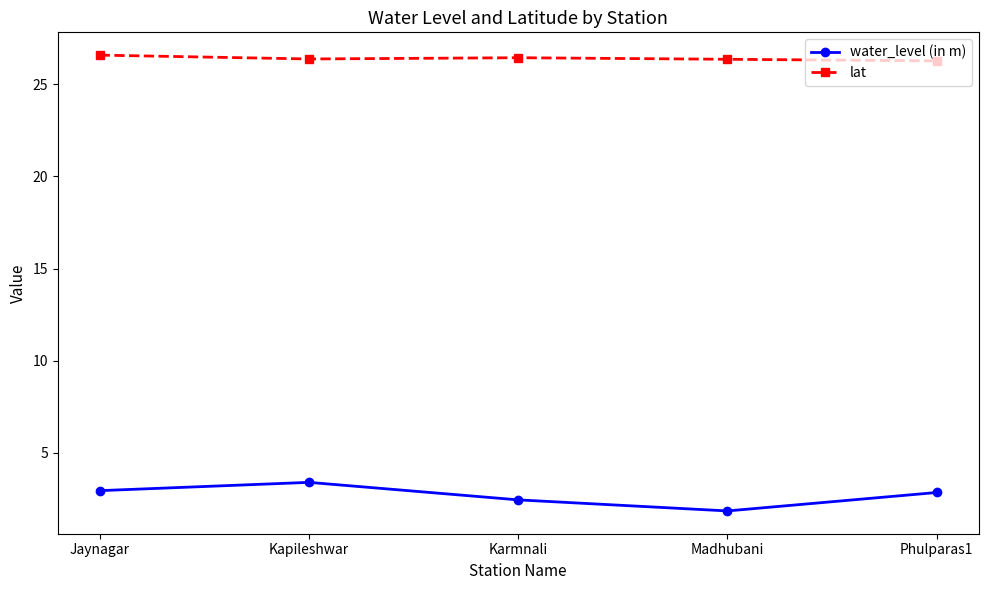

The value of lat at Karmnali is 40.2. True or false?

False